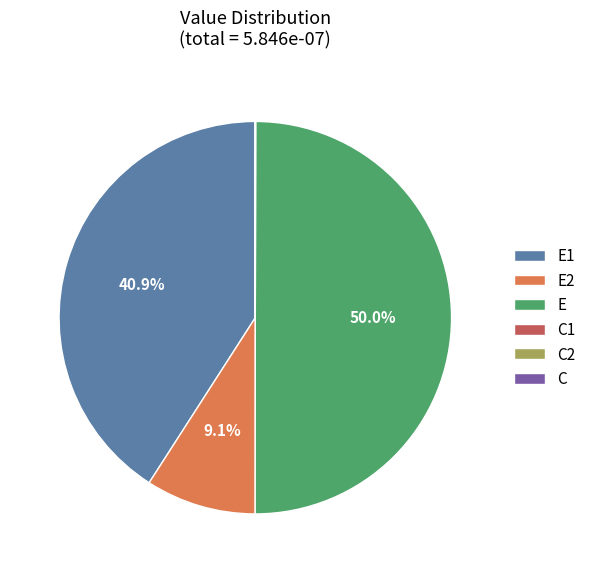

Is E2 the majority of the pie?

No